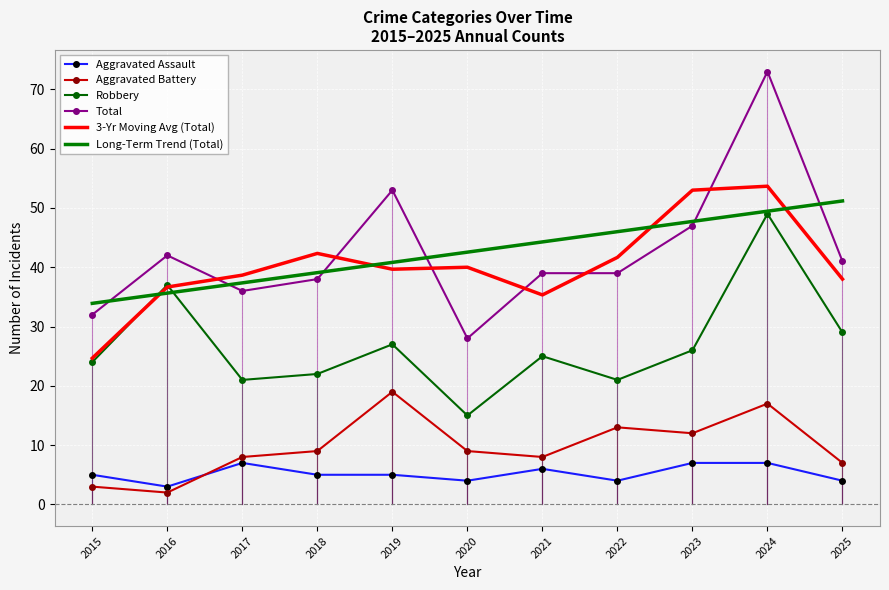

True or false: Long-Term Trend (Total) has more than 0 interior local peaks.

False